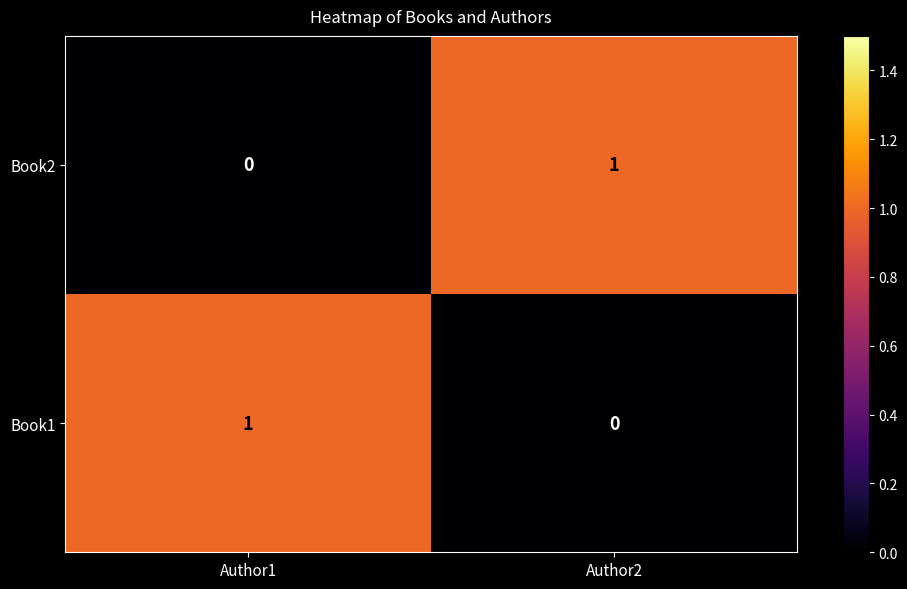

True or false: Book2 has a value of 0 at Author1.

True